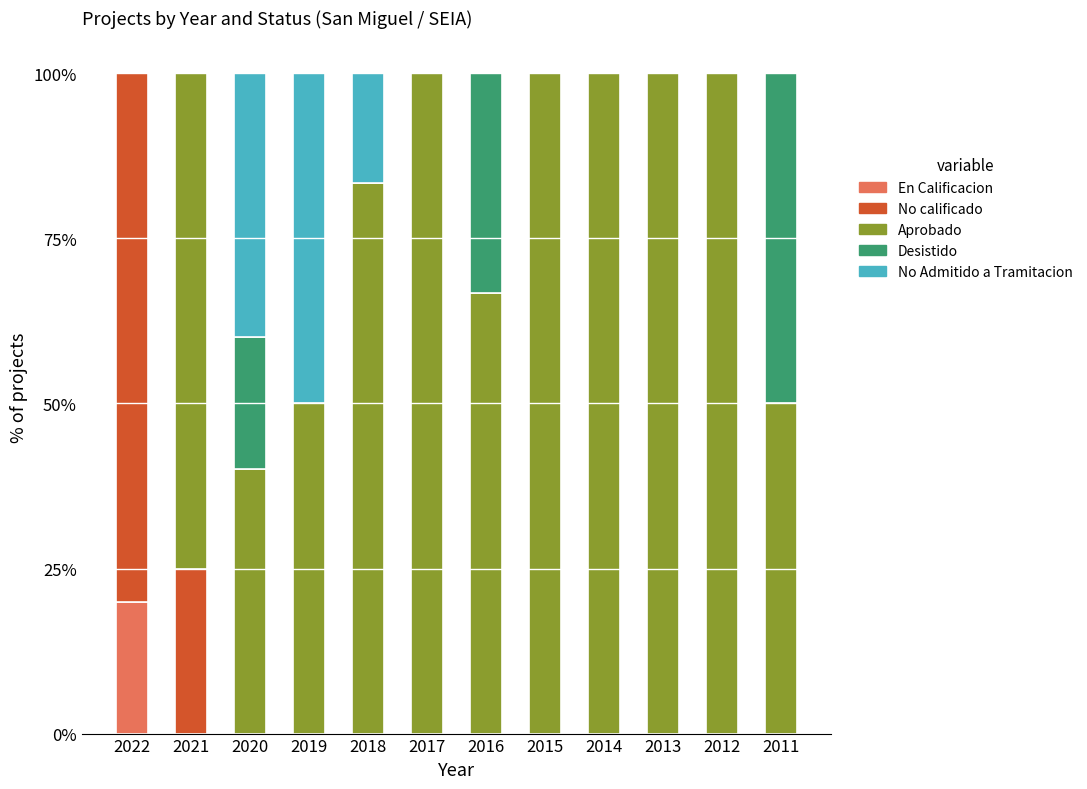

The En Calificacion series shows -12.7 at 2021. True or false?

False